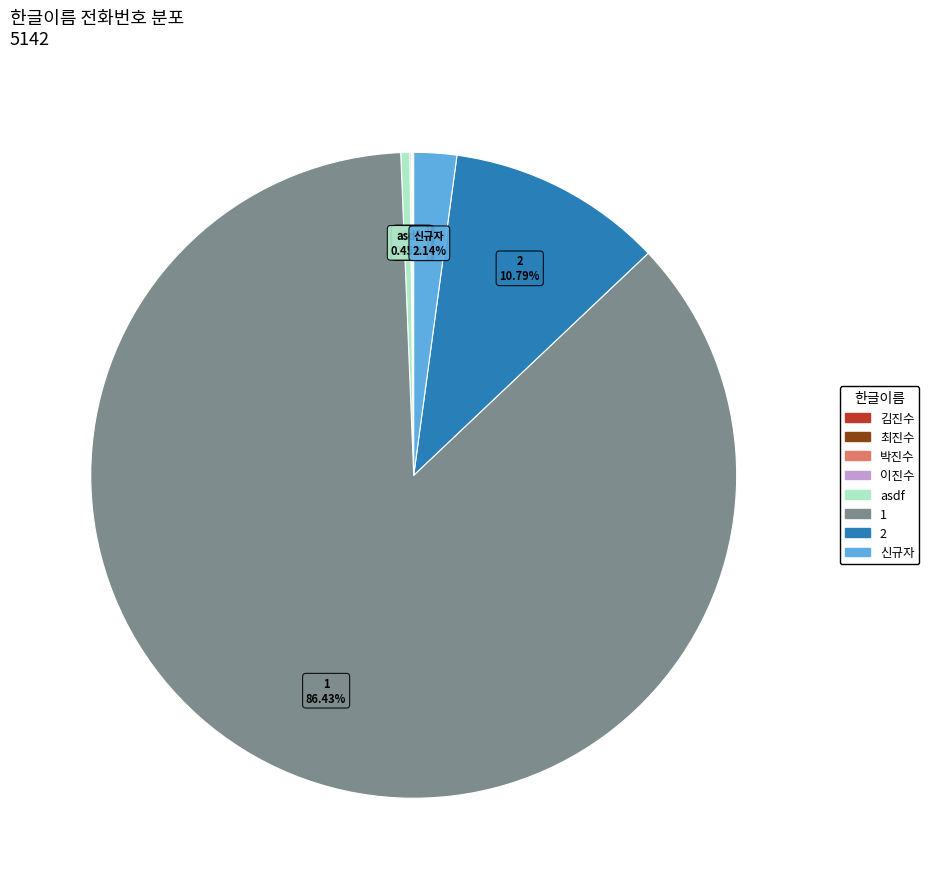

Which category accounts for the majority?

1